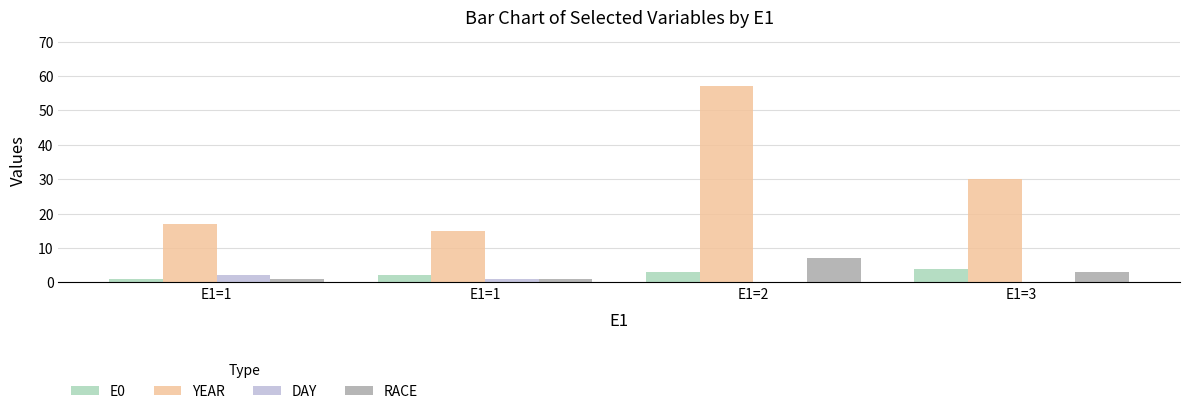

What are all the series names shown in the legend?

E0, YEAR, DAY, RACE